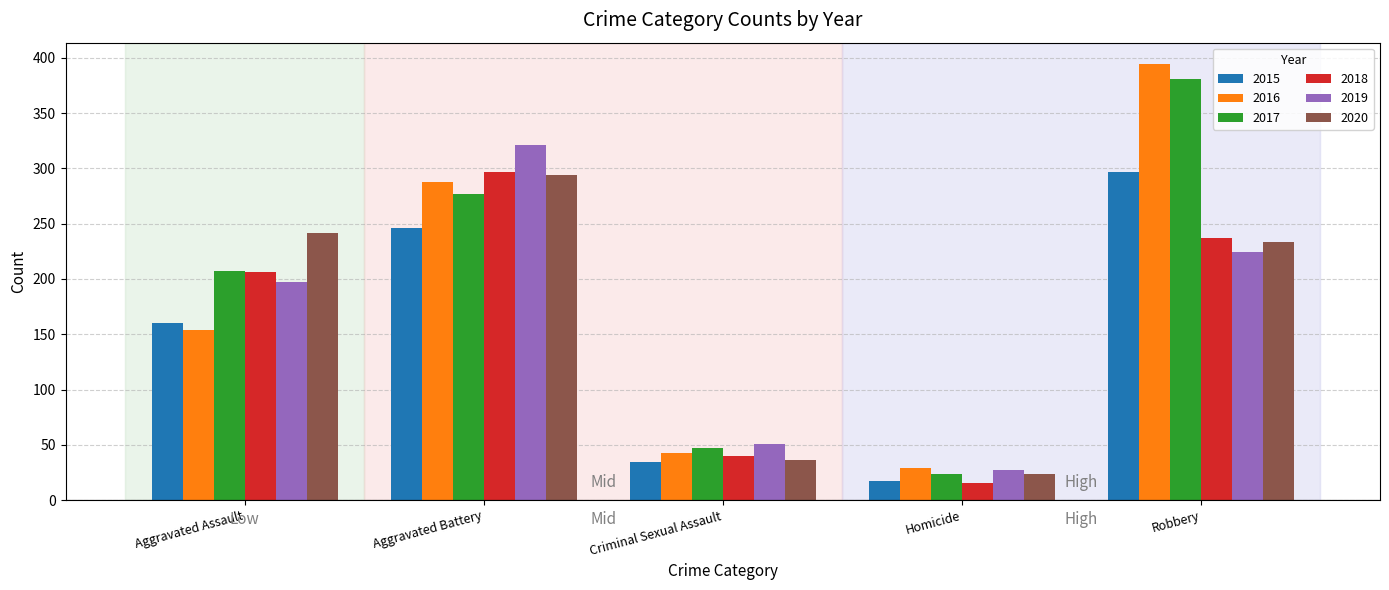

What position from the left is Robbery?

5